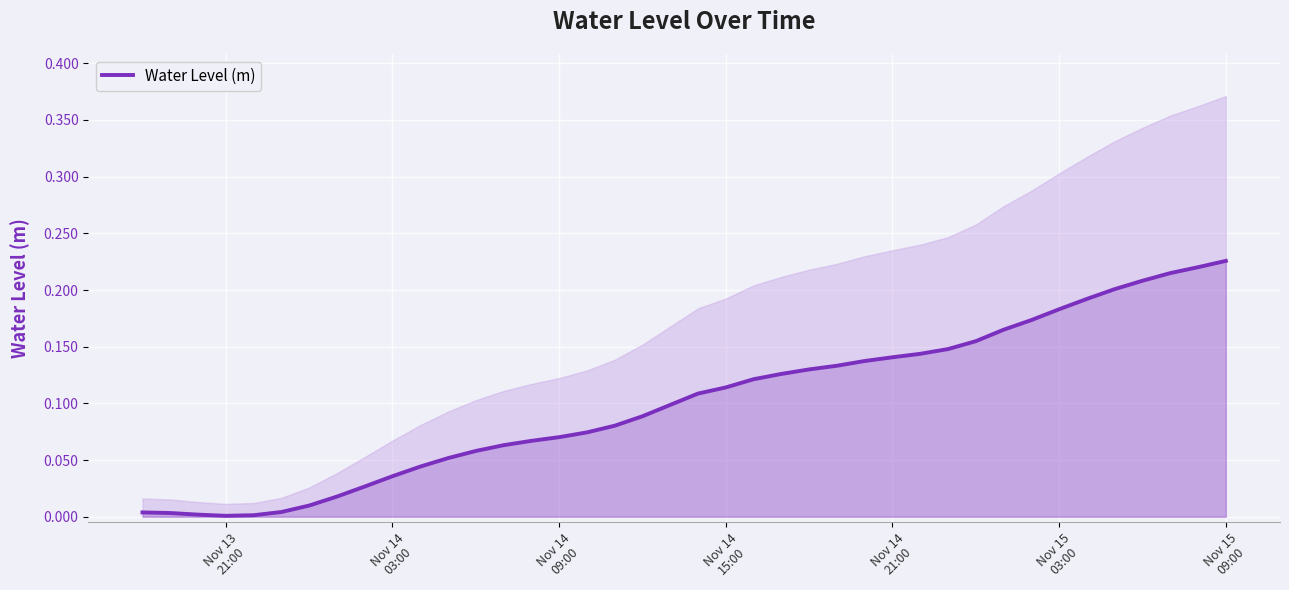

True or false: there are more than 2 points higher than both neighbors.

False